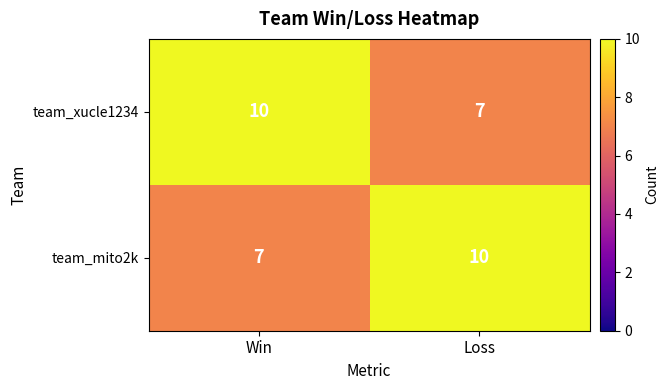

What is the difference between the team_mito2k values at Loss and Win?

3